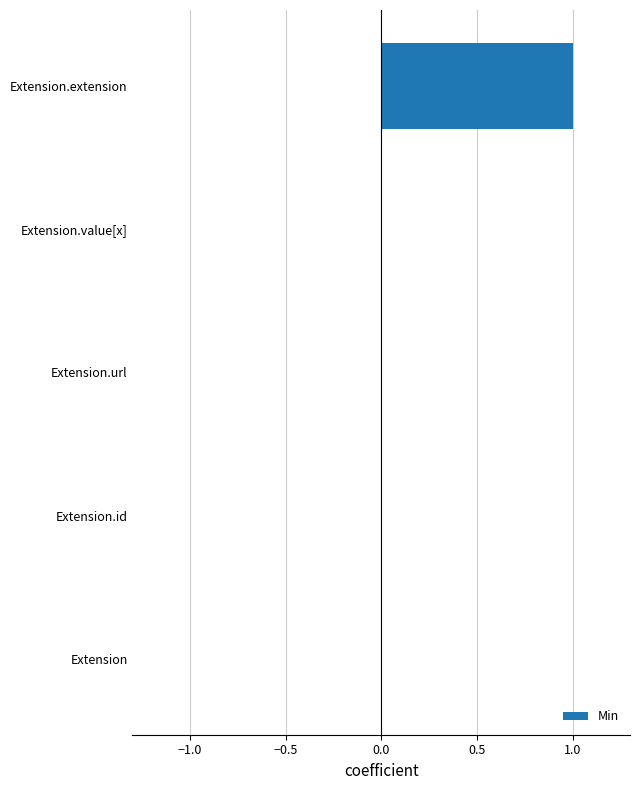

Which category has the highest value across all series?

Extension.extension